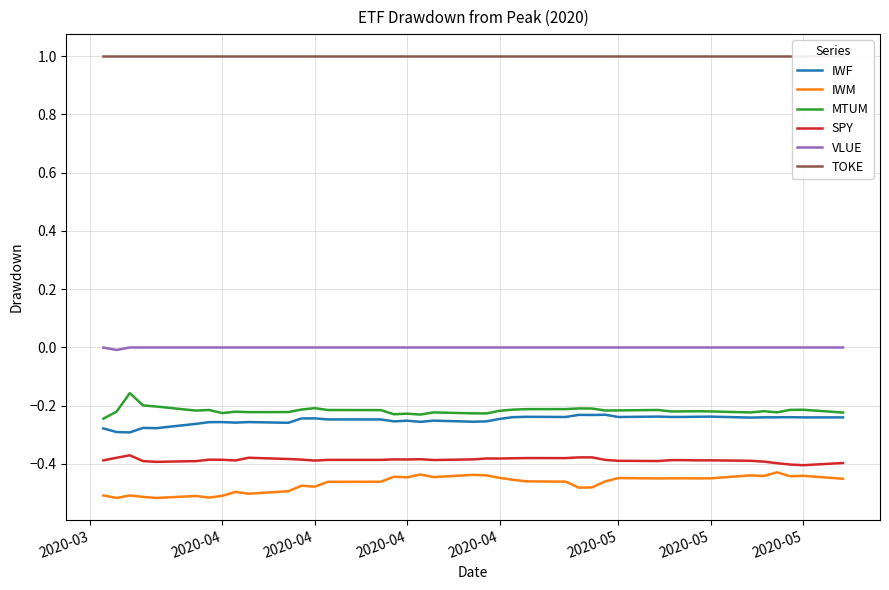

Which series has the largest total across all categories?

TOKE